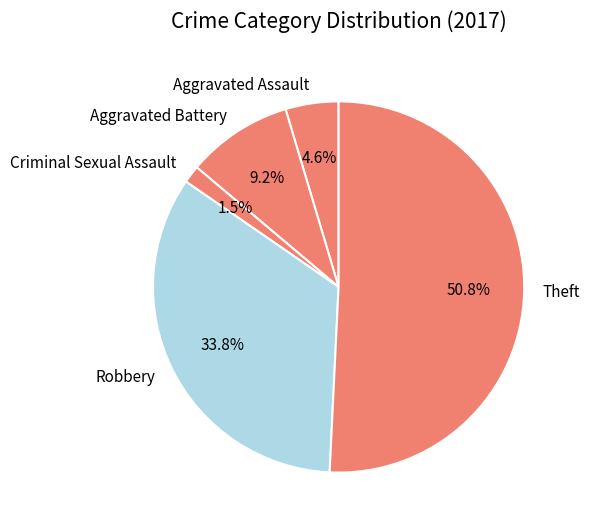

How many slices are in this pie chart?

5